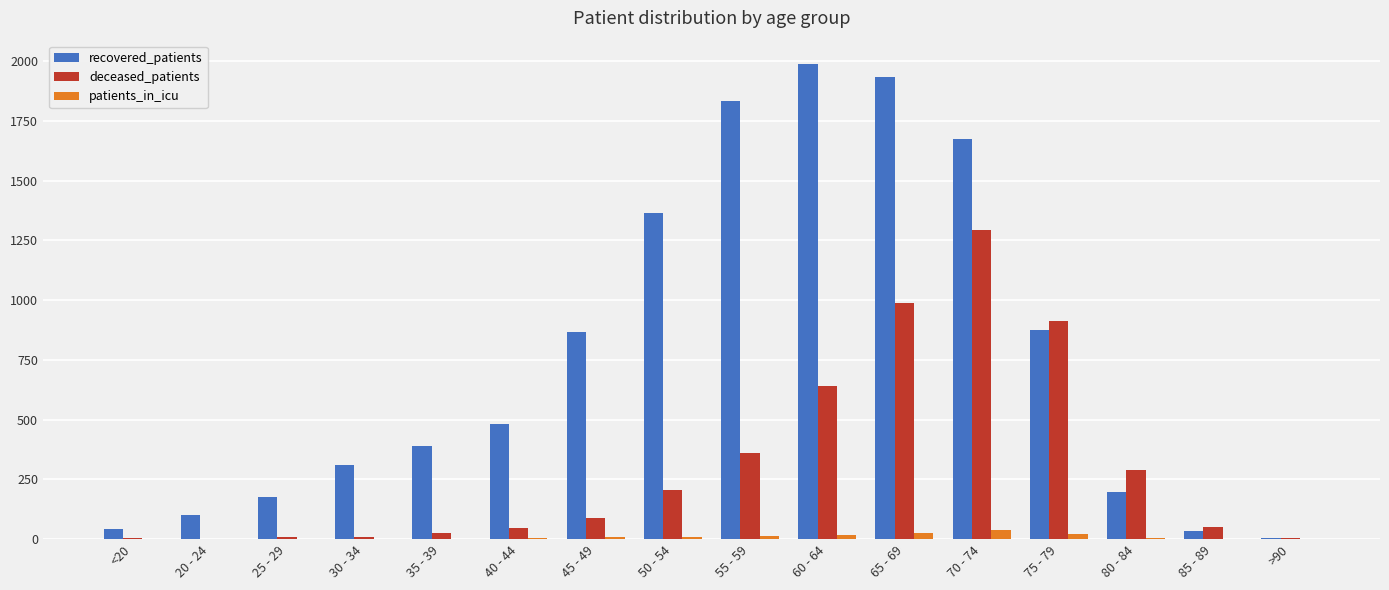

How many groups of bars are there?

16